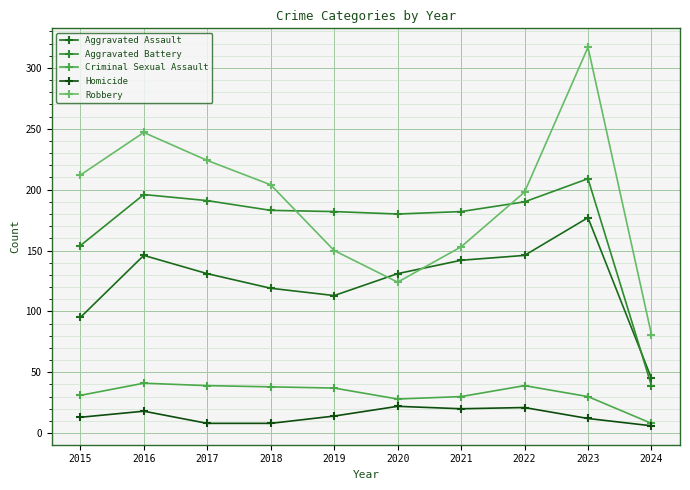

Does the chart have visible grid lines?

Yes